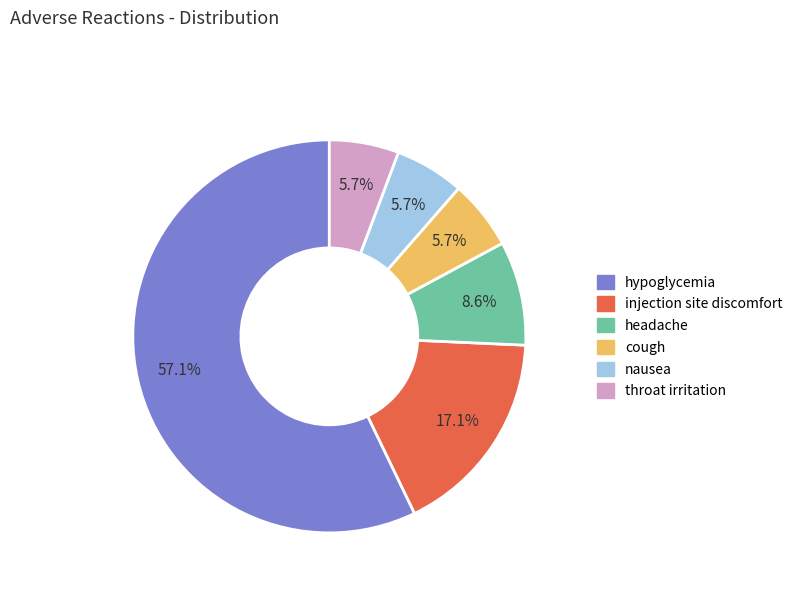

To the nearest percent, what portion does headache represent?

9%